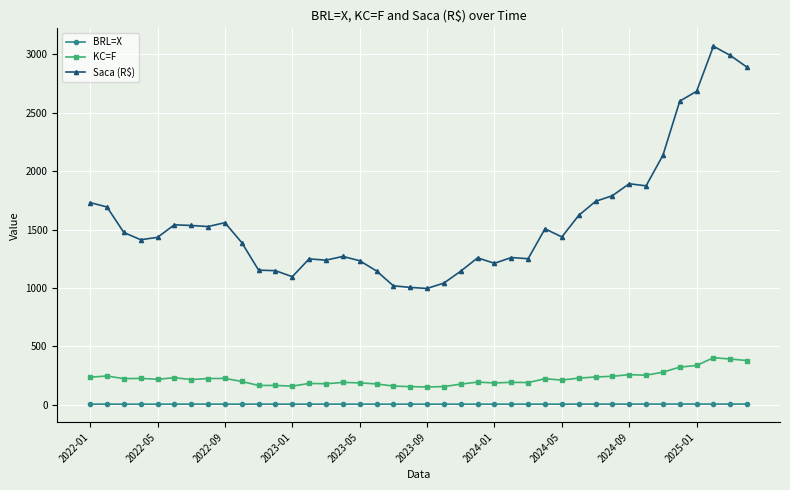

What is the greatest value displayed?

3068.5